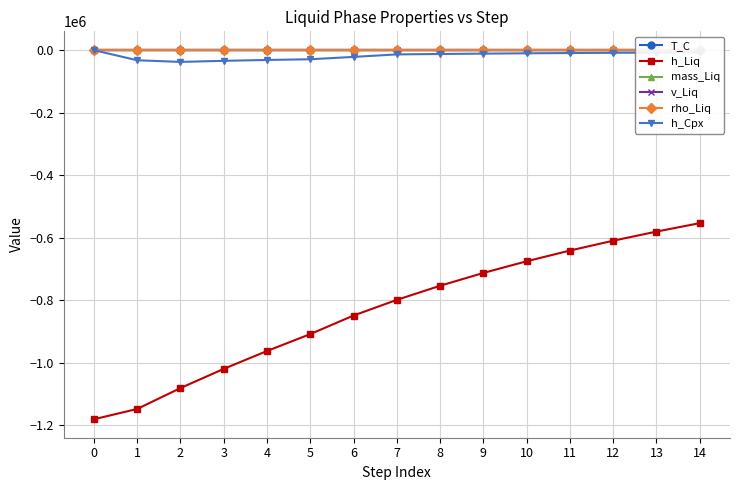

What is the average value of the v_Liq series?

26.1